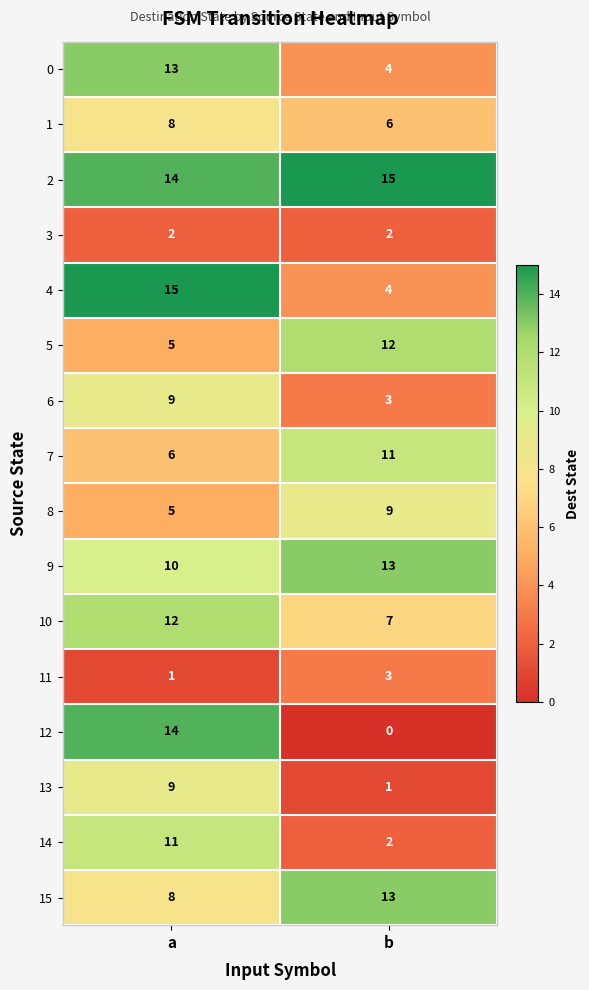

Between a and b, which series saw the biggest shift?

12